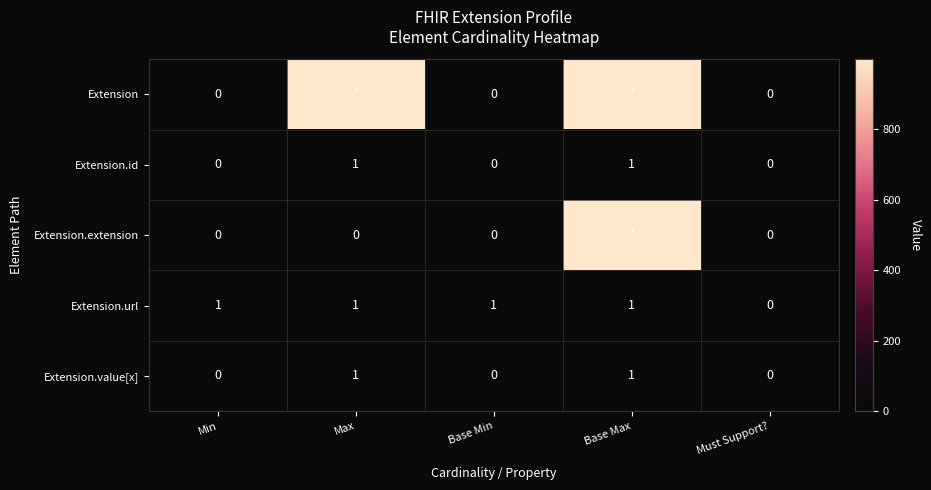

At which category is the sum across all series the highest?

Base Max